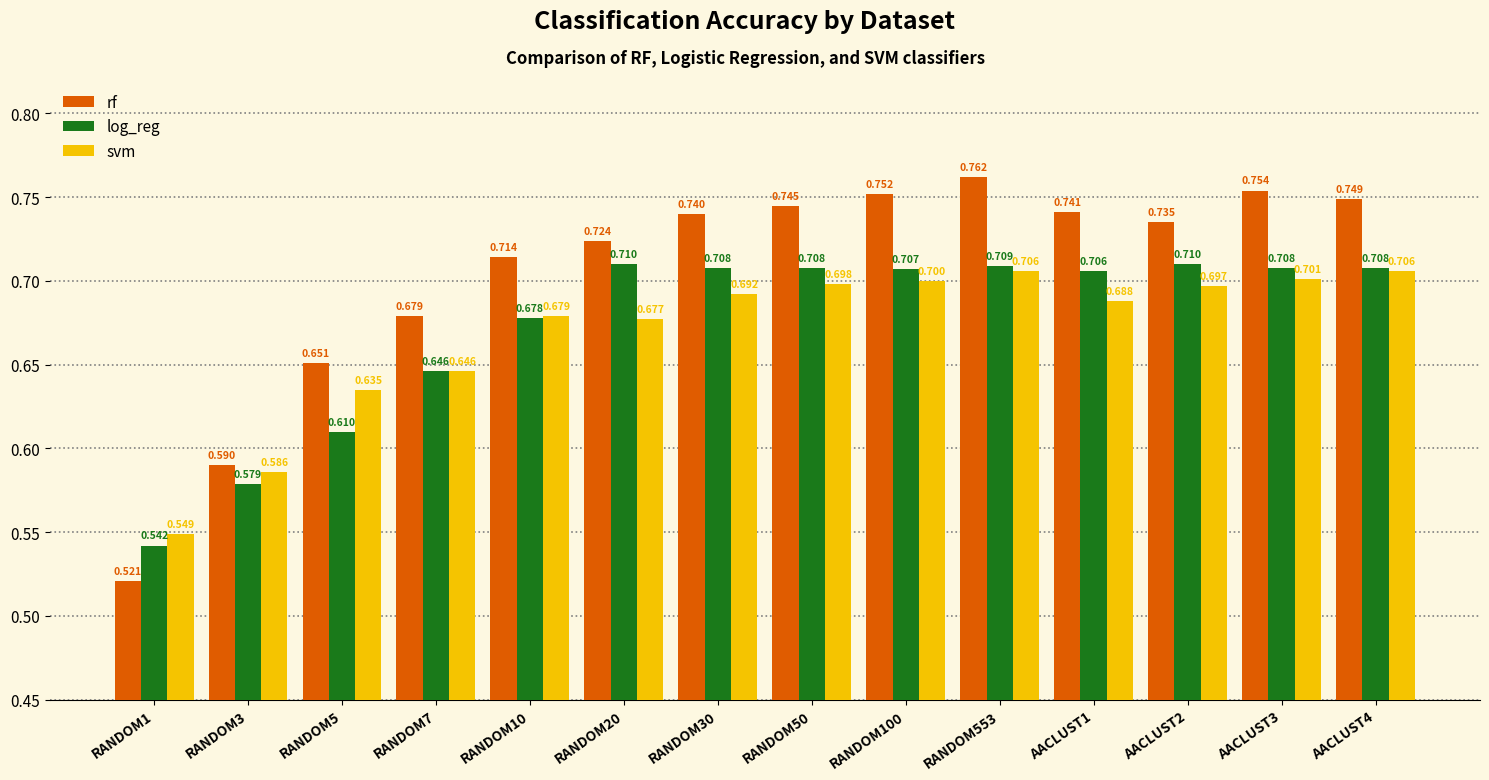

What is the spread (max minus min) of values at AACLUST1?

0.1